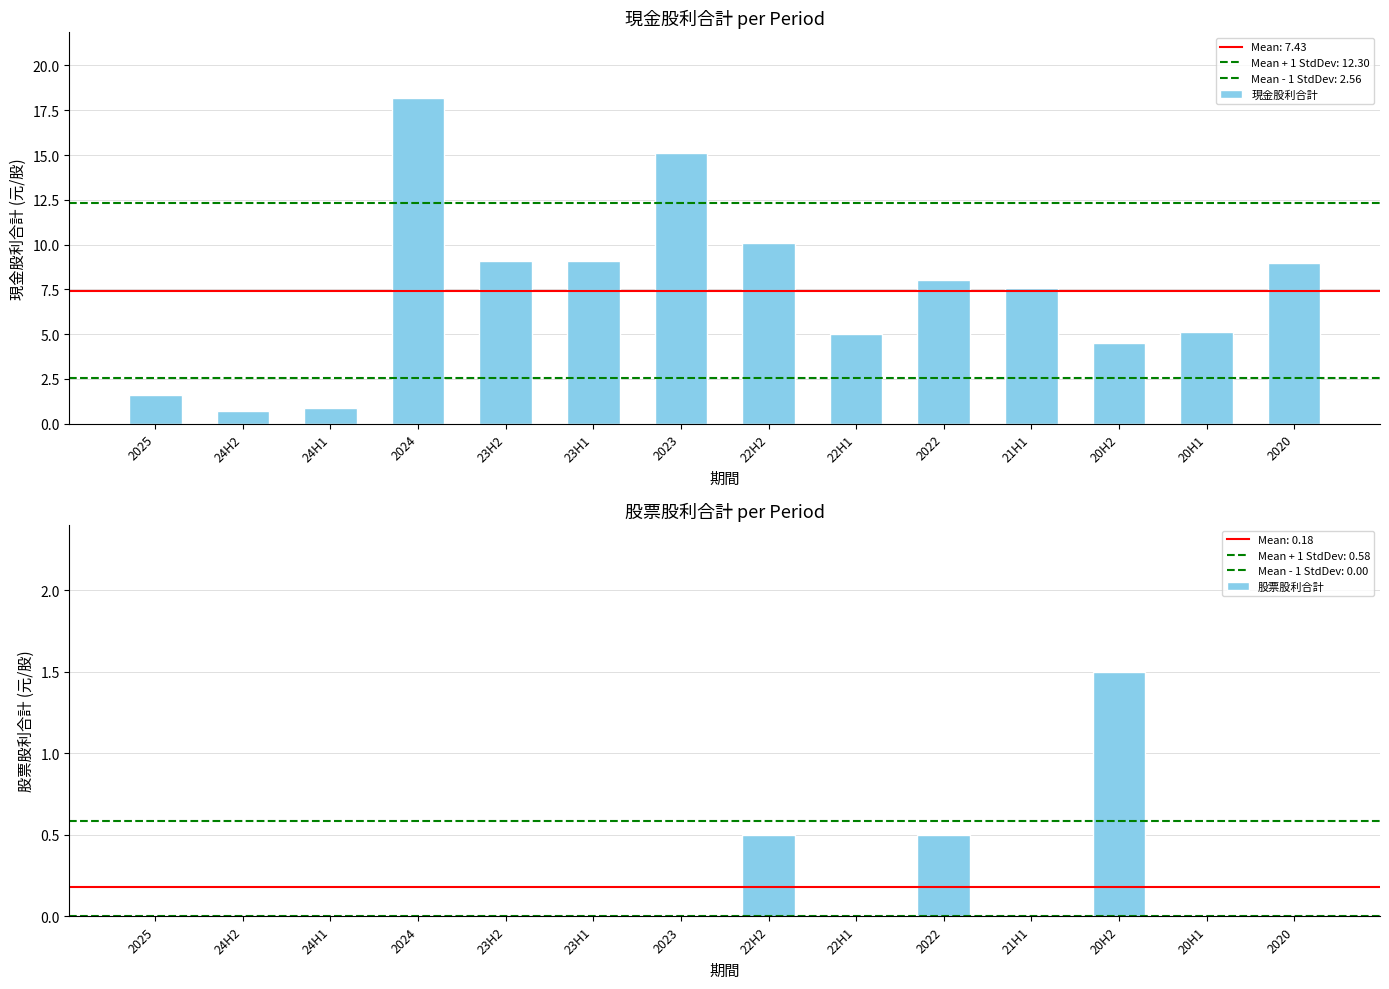

Which category has the lowest value in the 股票股利合計 series?

2025